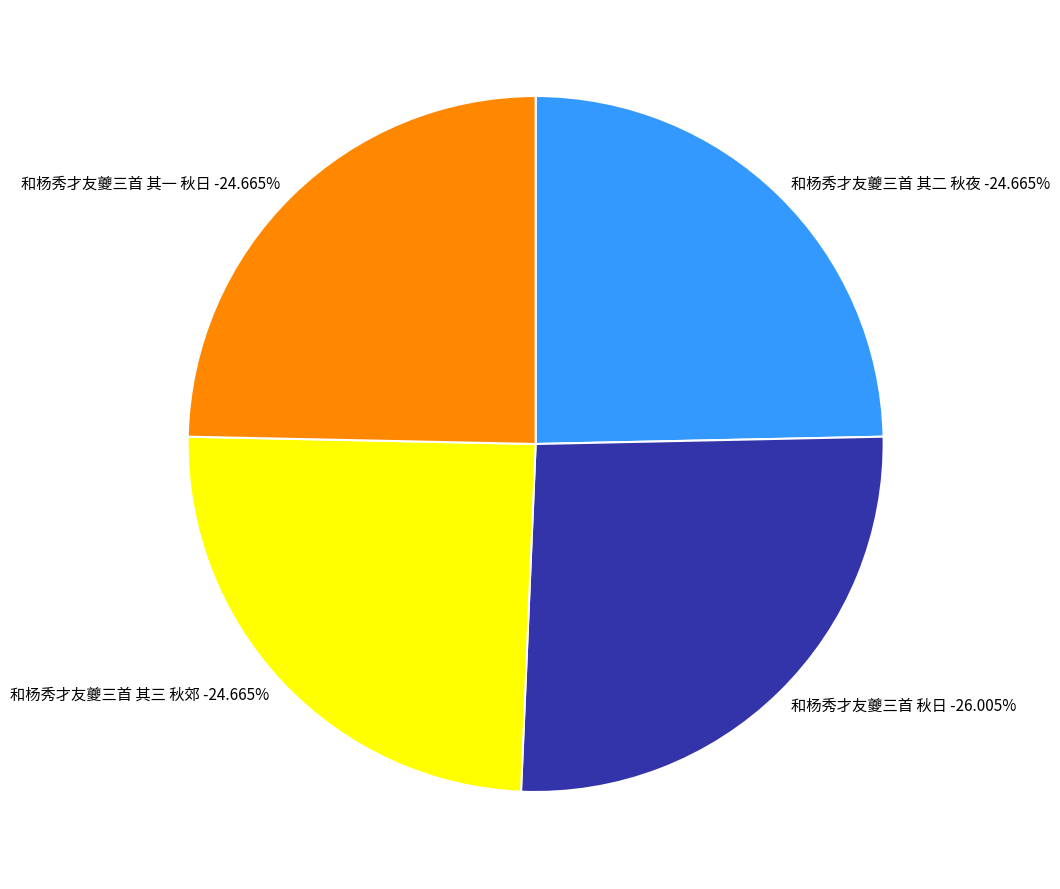

Which has a higher value, 和杨秀才友夔三首 其二 秋夜 or 和杨秀才友夔三首 其一 秋日?

和杨秀才友夔三首 其二 秋夜